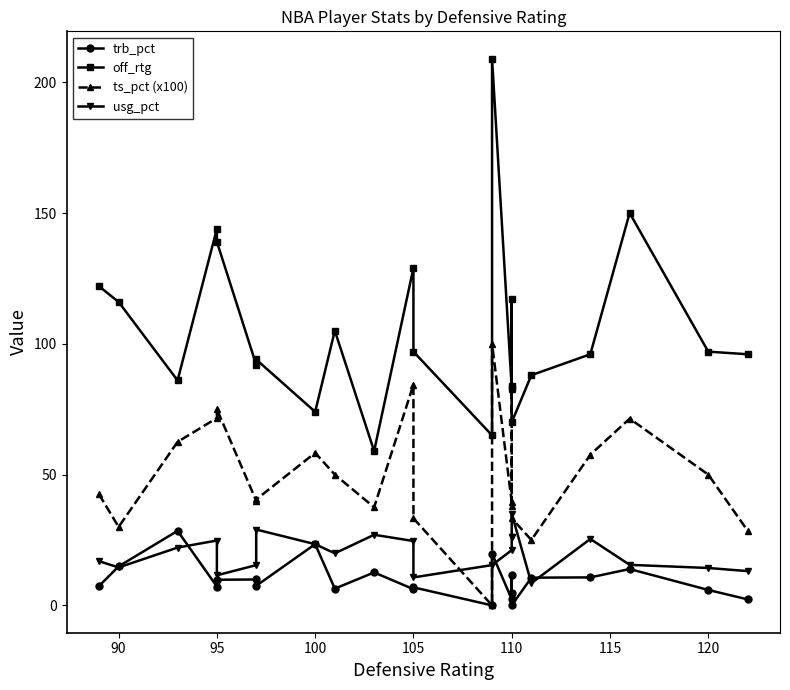

How many lines are shown in the chart?

4